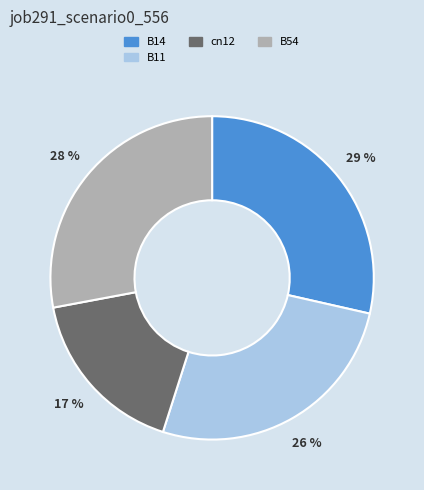

How many slices are in this pie chart?

4